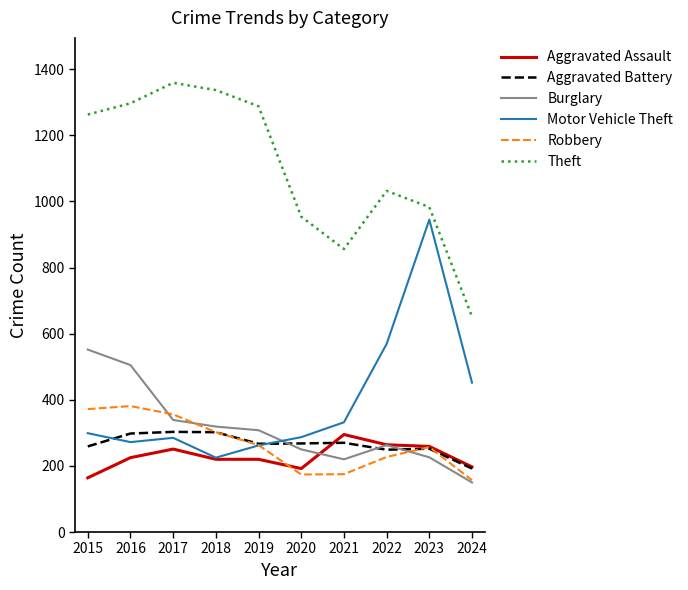

True or false: Burglary and Theft intersect in this chart.

False